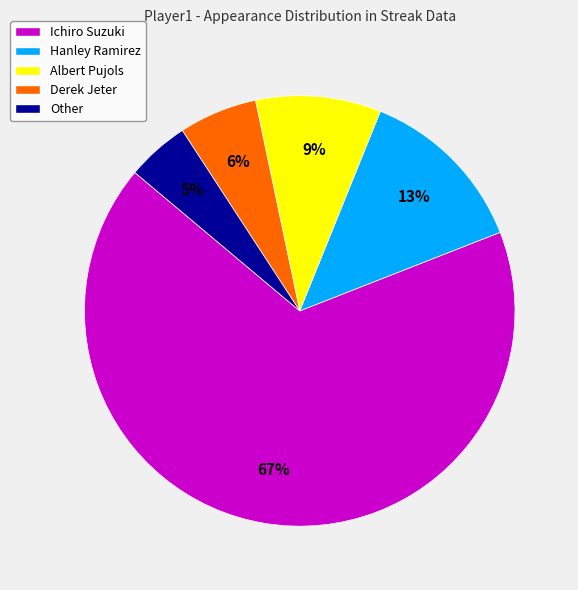

How many slices are in this pie chart?

5